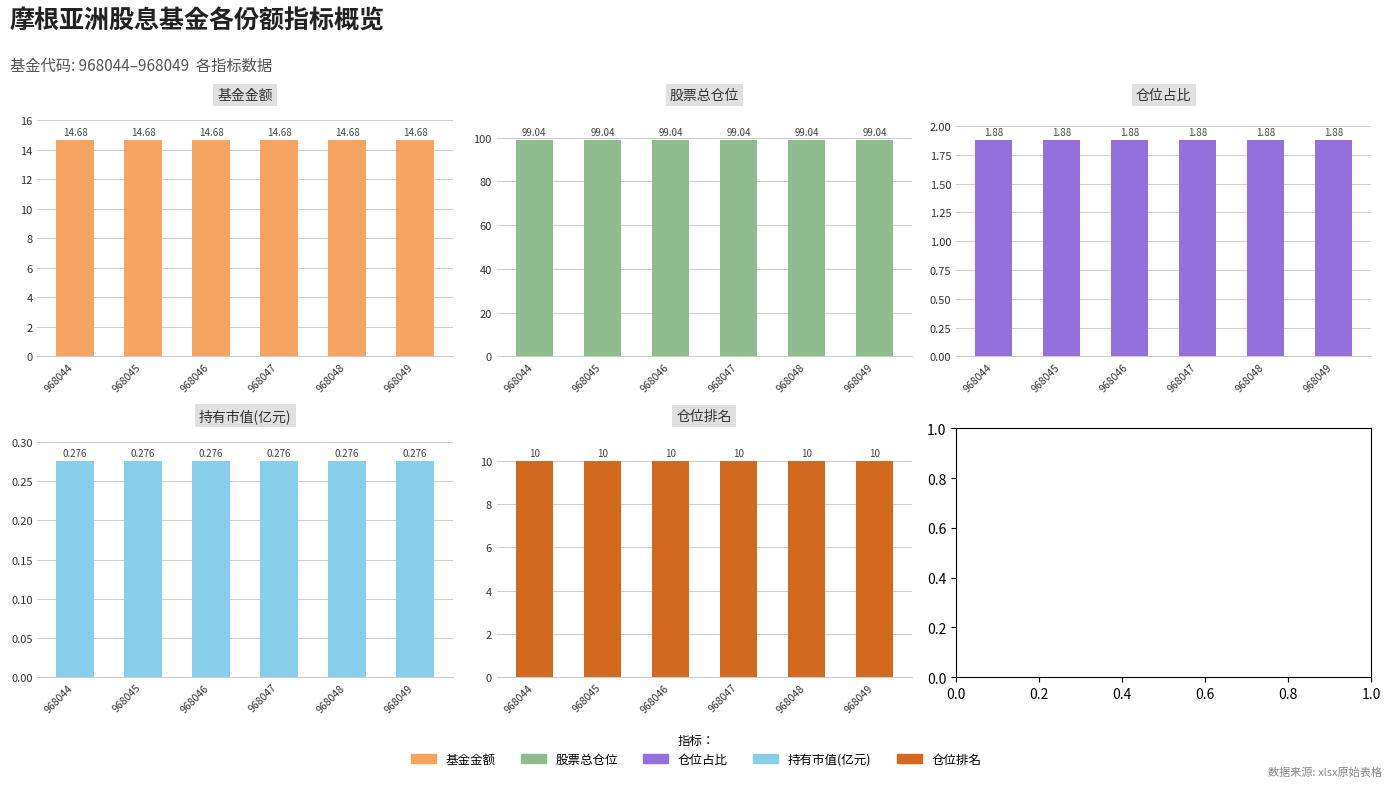

At which label does 基金金额 reach its peak?

968044